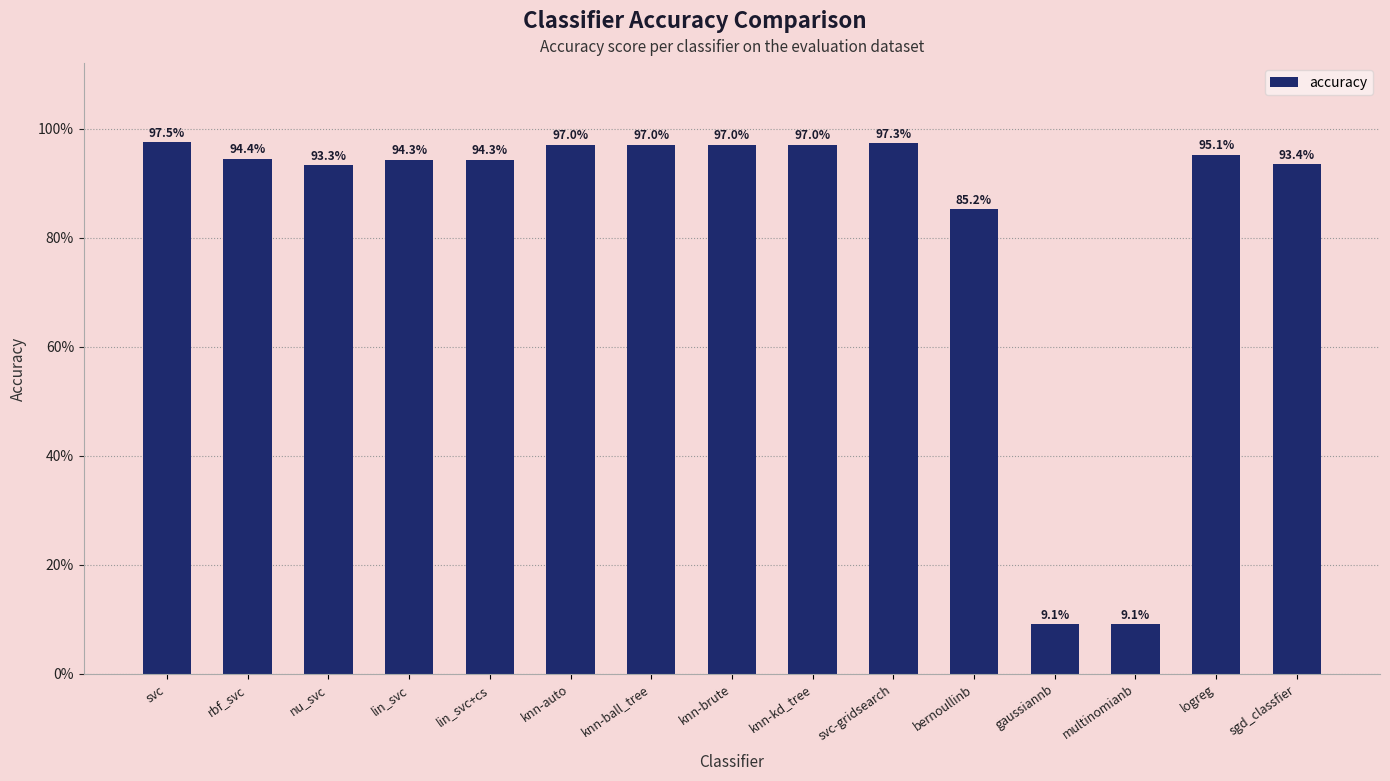

What is the greatest value displayed?

1.0